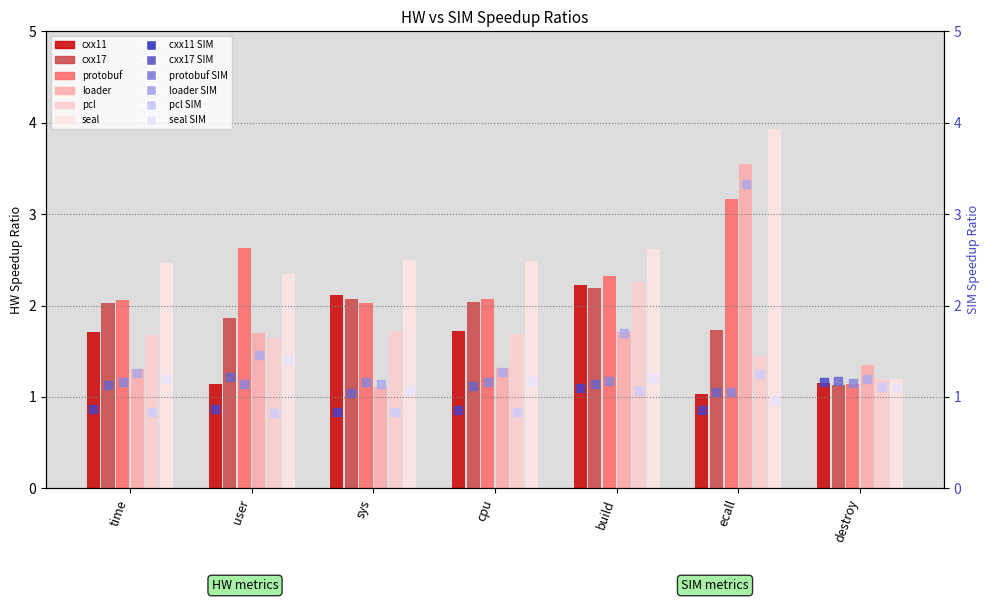

At how many categories does at least one series exceed 1?

7